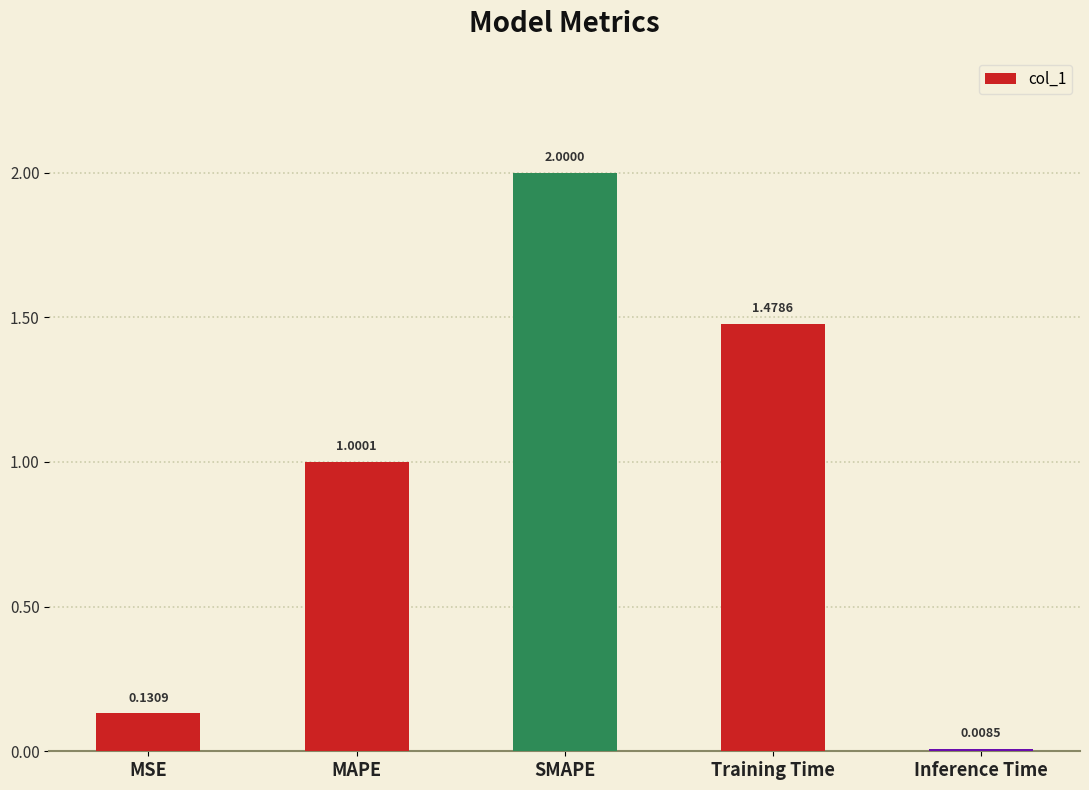

At which label is the value closest to 1?

MAPE